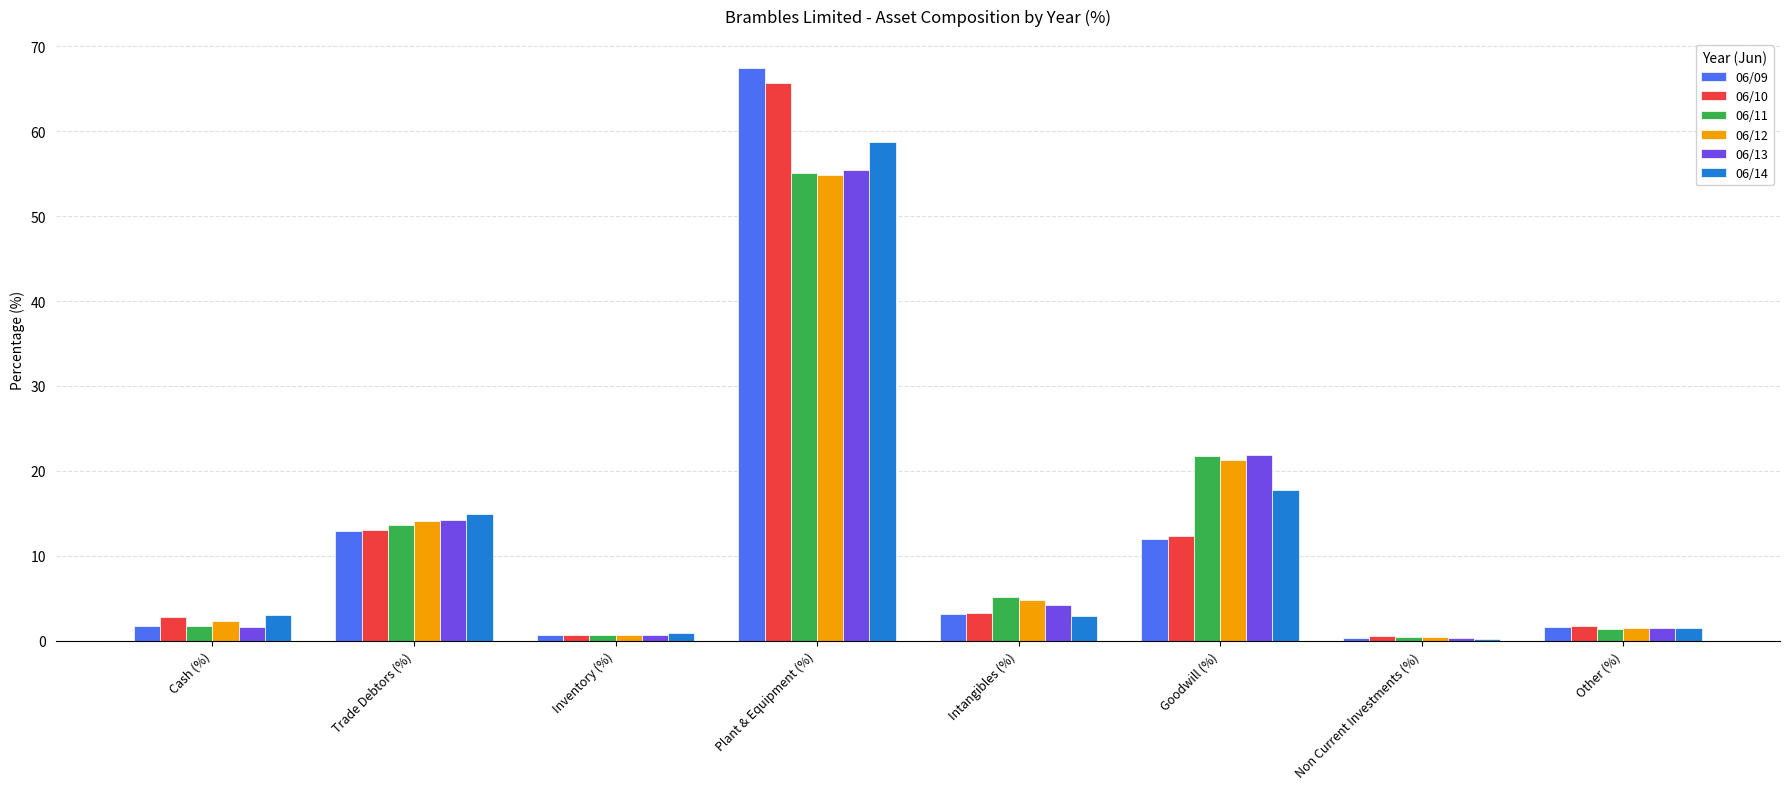

Which category has the highest value in the 06/14 series?

Plant & Equipment (%)